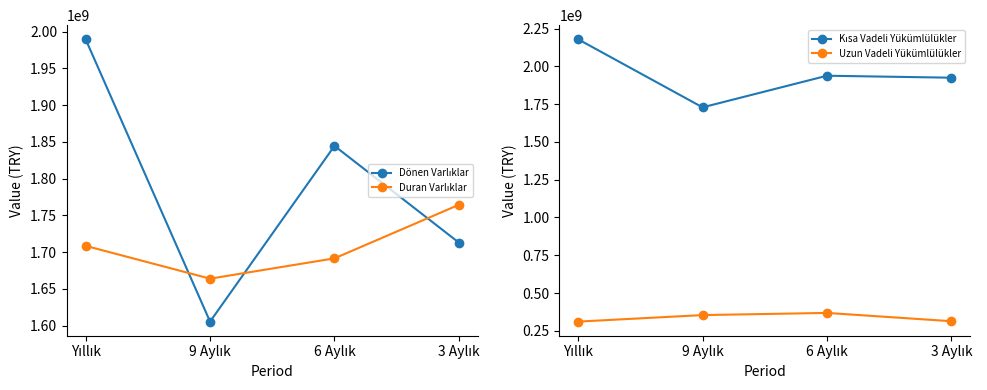

List the labels in order of Uzun Vadeli Yükümlülükler value, smallest first.

Yıllık, 3 Aylık, 9 Aylık, 6 Aylık